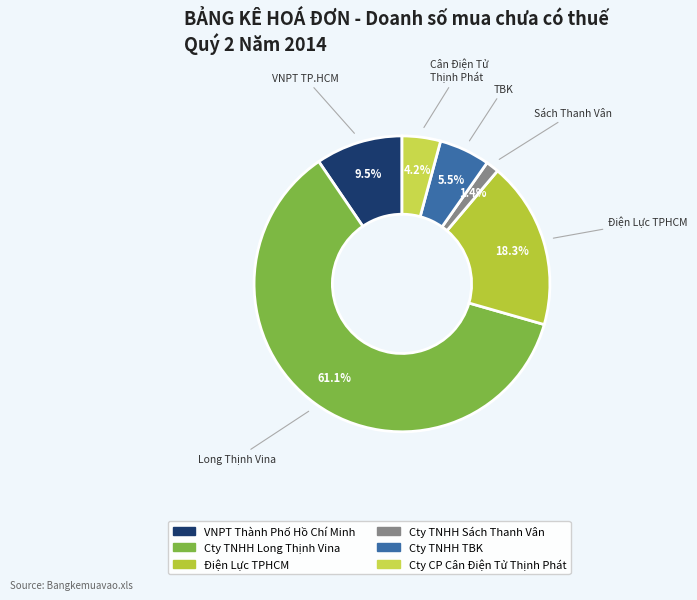

What is the change in value from Điện Lực TPHCM to Cty TNHH Sách Thanh Vân?

-10025199